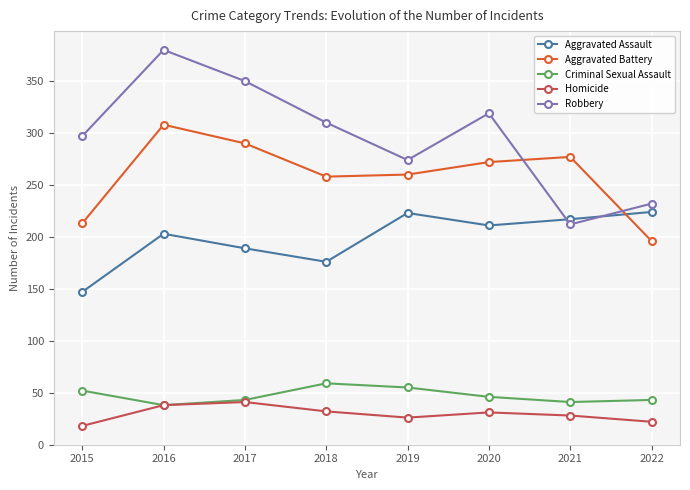

True or false: Criminal Sexual Assault and Robbery cross at least once.

False